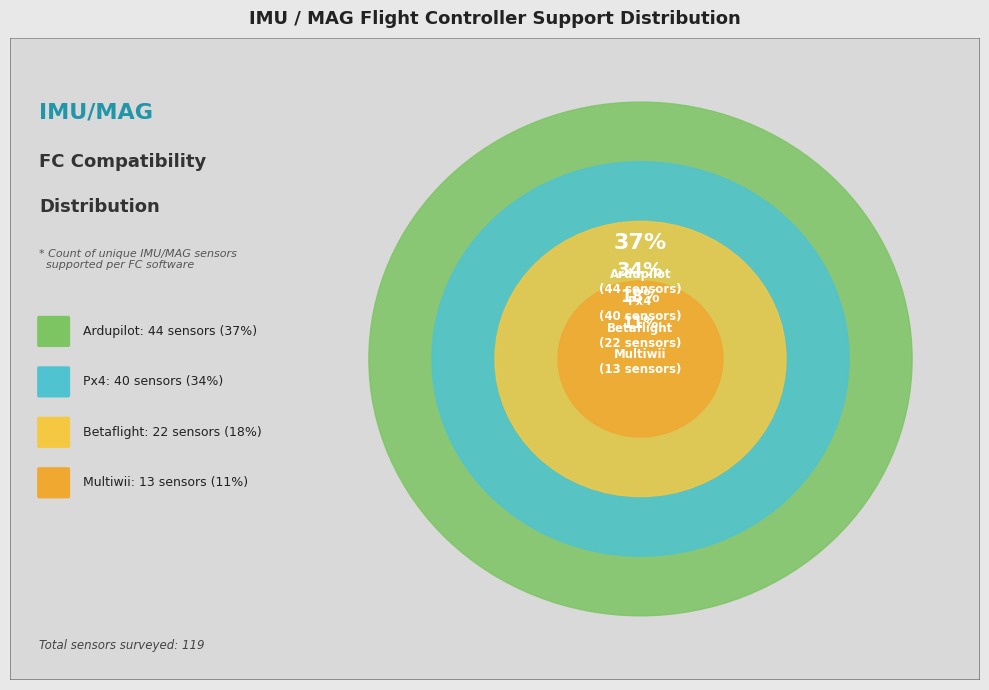

Which slice is the largest?

Ardupilot